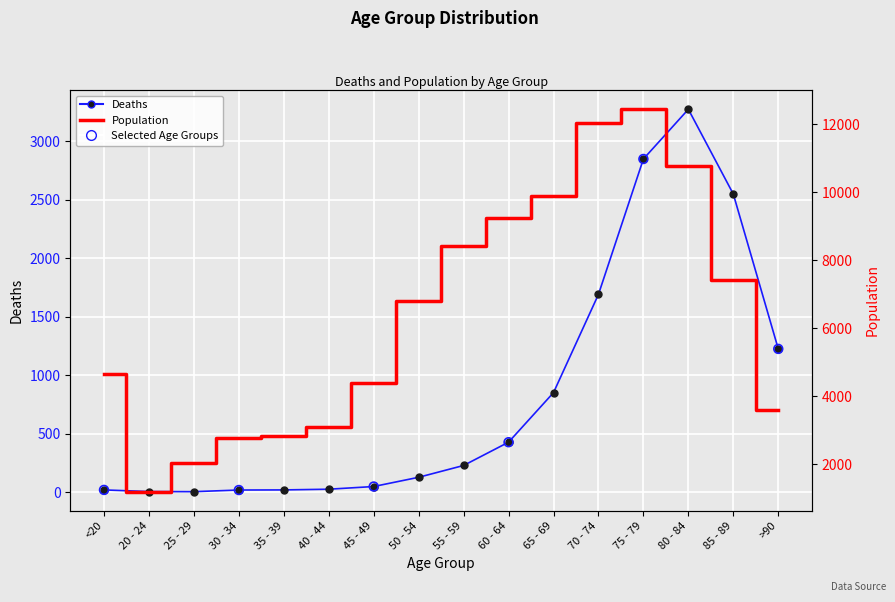

What is the total value across all series at 85 - 89?

9965